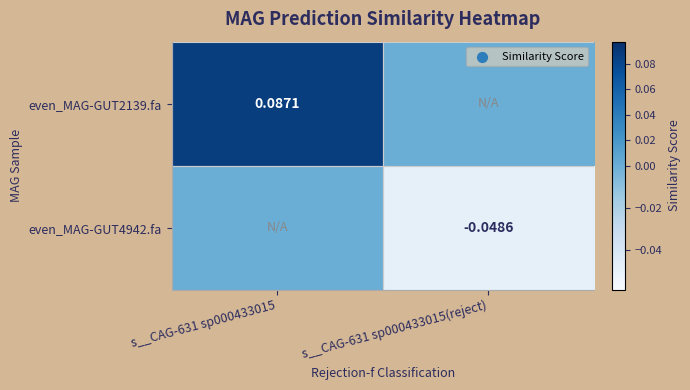

Count the even_MAG-GUT2139.fa values in the range 0 to 1.

2